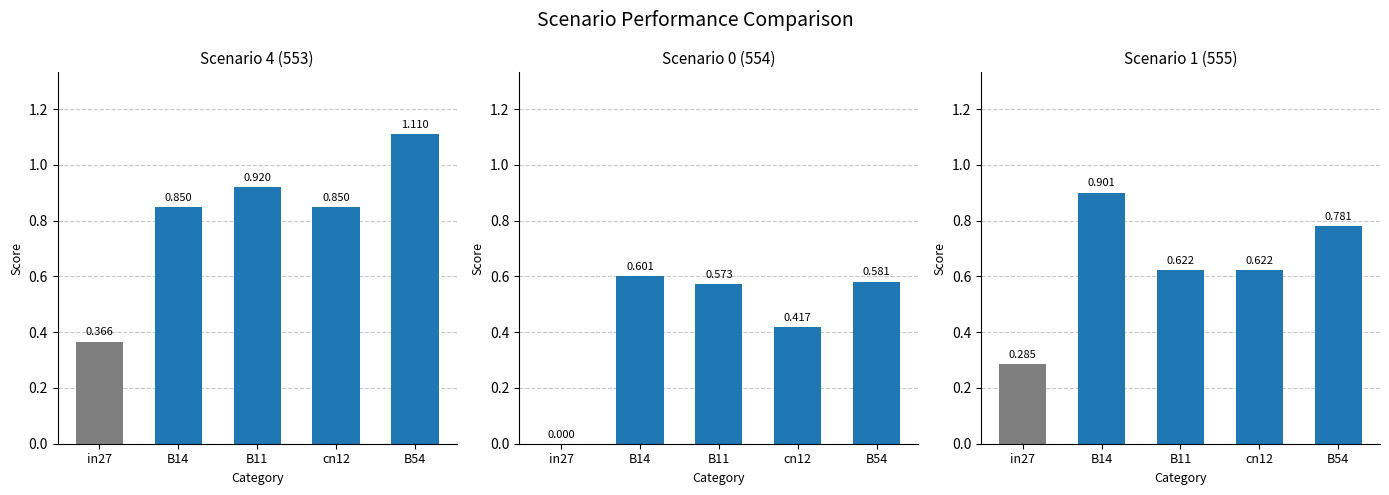

What is the minimum value for job295_scenario4_553?

0.4